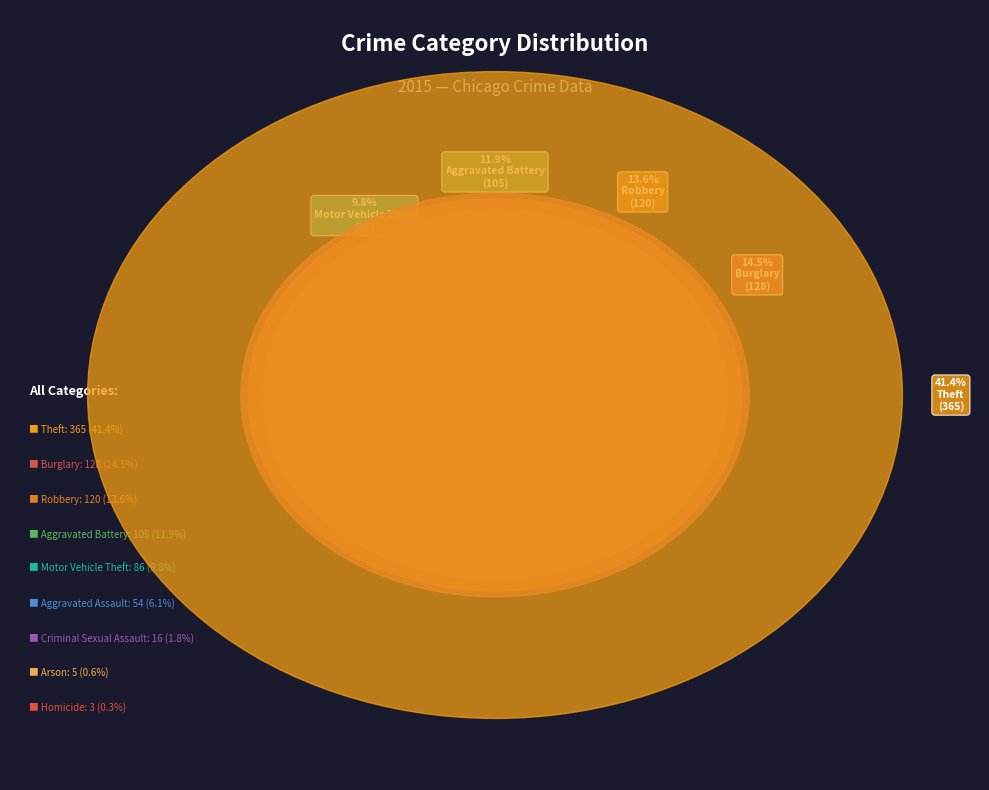

What is the ratio of the value at Motor Vehicle Theft to the value at Arson?

17.2